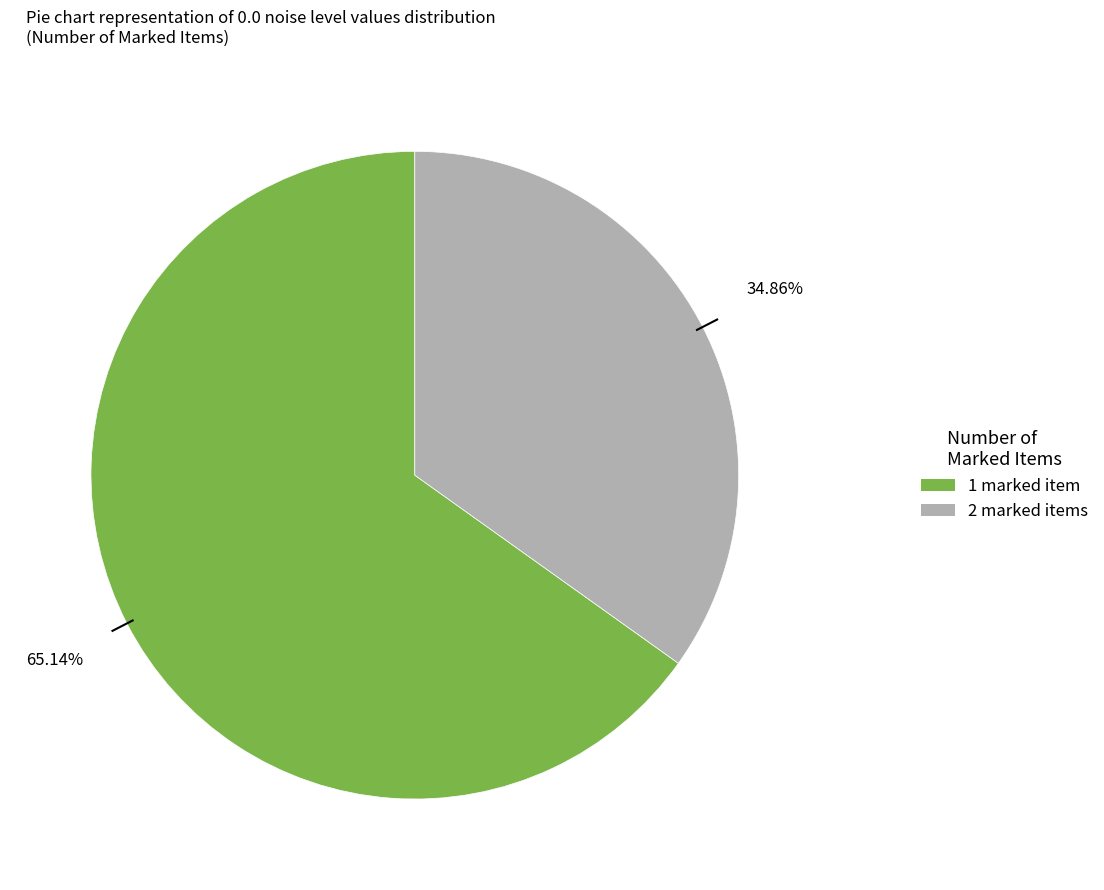

What is the ratio of the value at 1 to the value at 2?

1.9